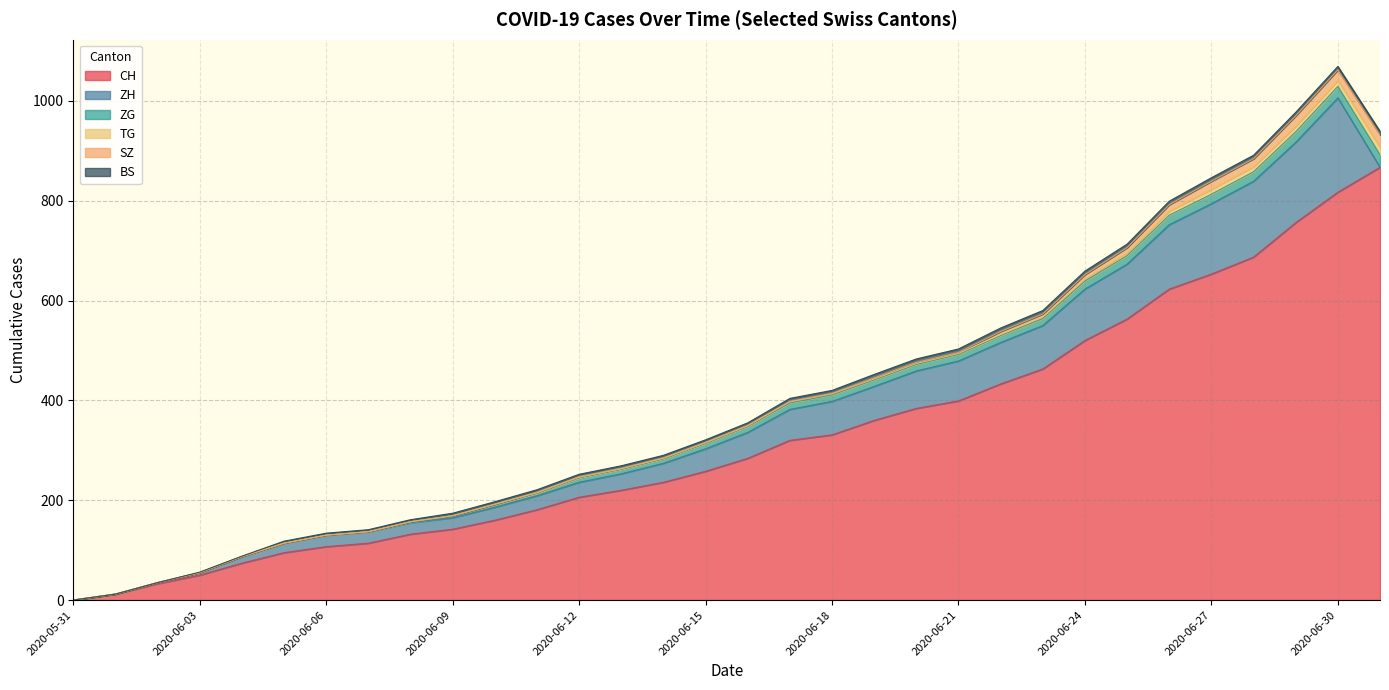

How many data points in BS are above 5?

15